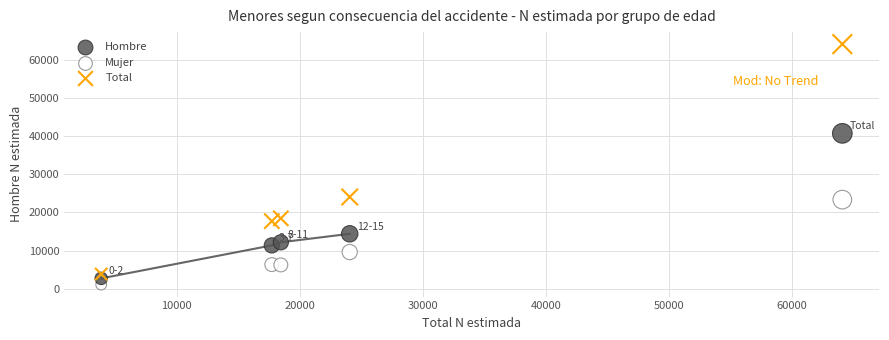

In the Total series, what Y value is closest to 33975?

24054